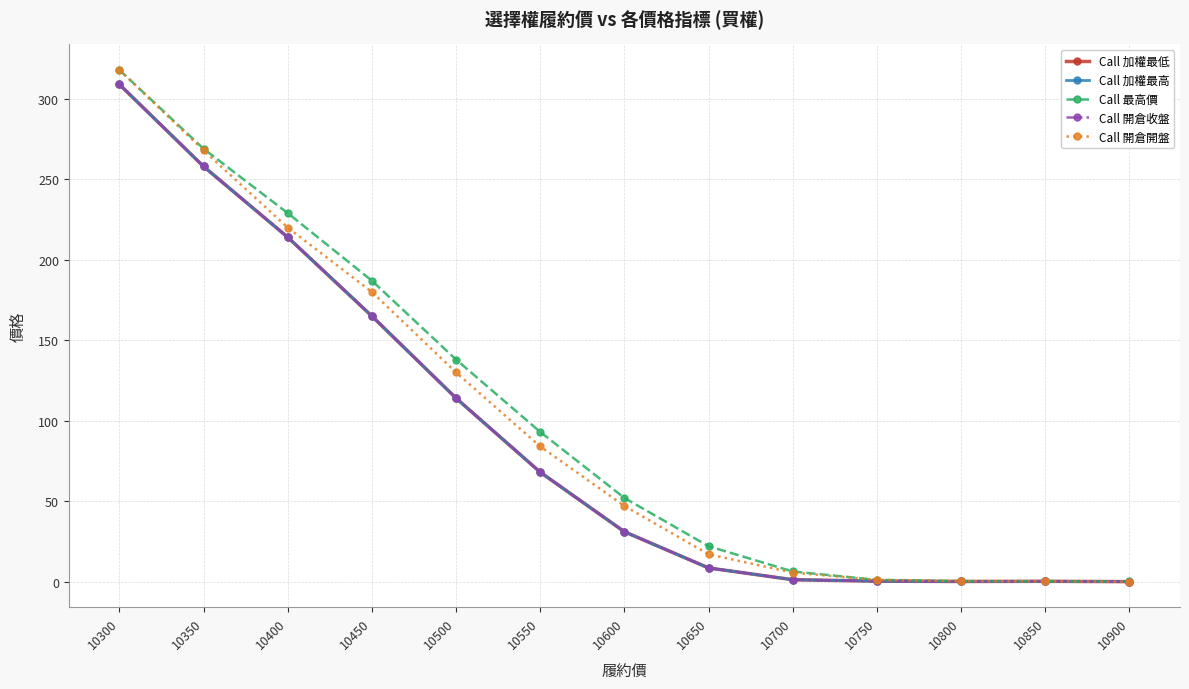

Does the chart have visible grid lines?

Yes